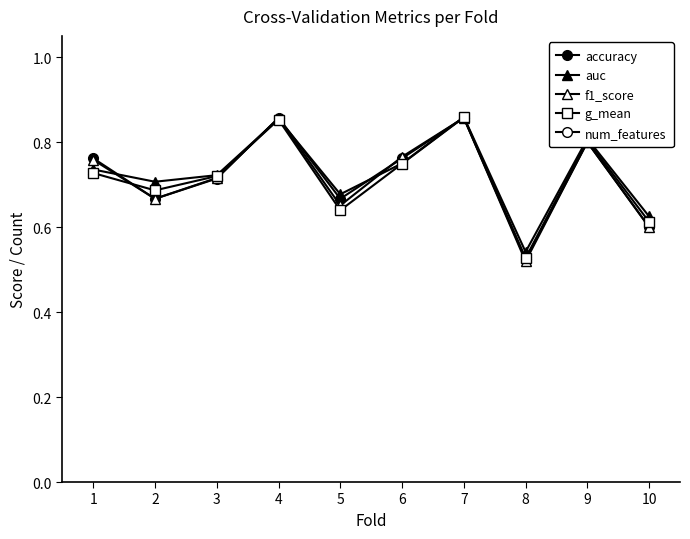

Rank the categories by auc value from highest to lowest.

7, 4, 9, 6, 1, 3, 2, 5, 10, 8